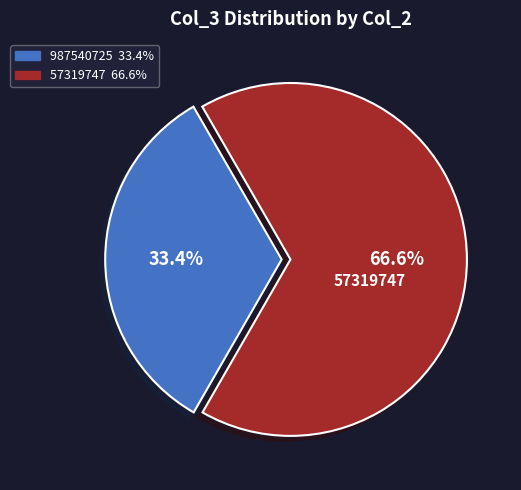

Is there any slice that represents more than half of the pie?

Yes